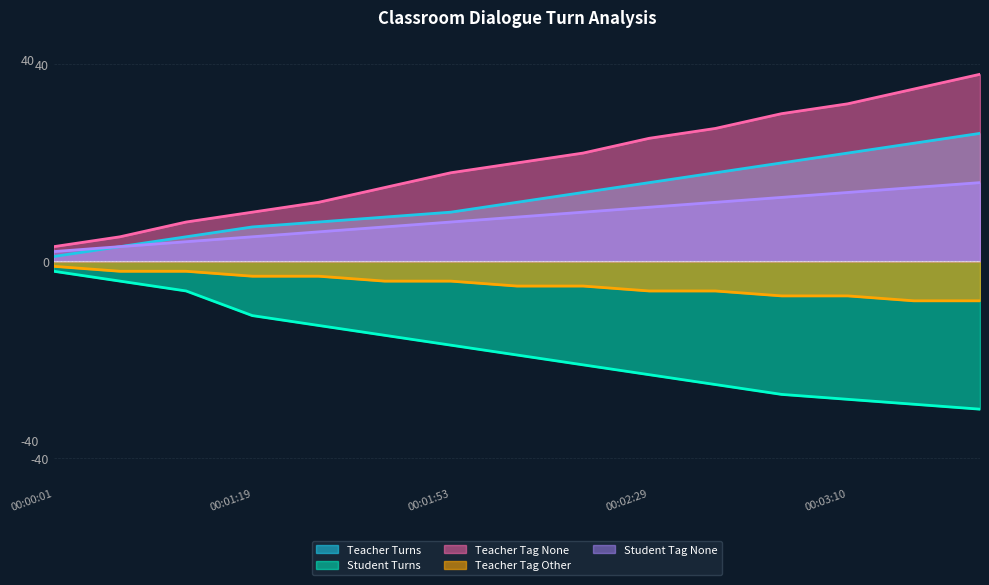

True or false: Student Turns has a value of -15 at 00:01:34.

True